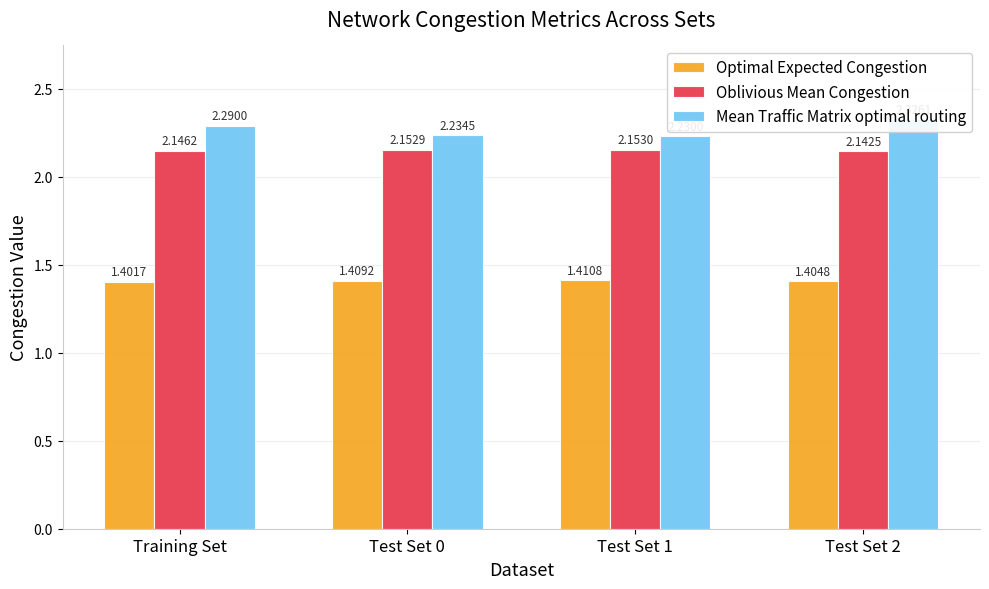

Reading left to right, list all the values displayed in this chart.

Optimal Expected Congestion: 1.4	1.4	1.4	1.4
Oblivious Mean Congestion: 2.1	2.2	2.2	2.1
Mean Traffic Matrix optimal routing: 2.3	2.2	2.2	2.3